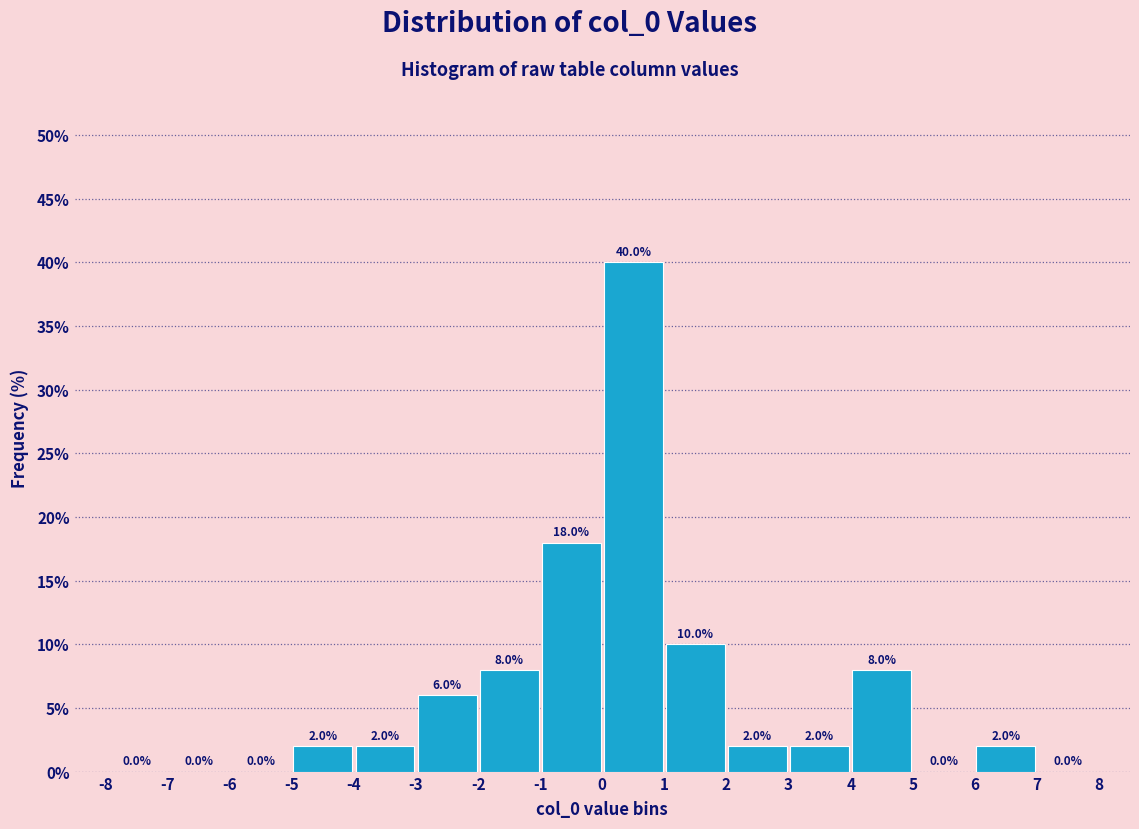

What is the height of the bar covering 2 to 3 on the x-axis?

2.0